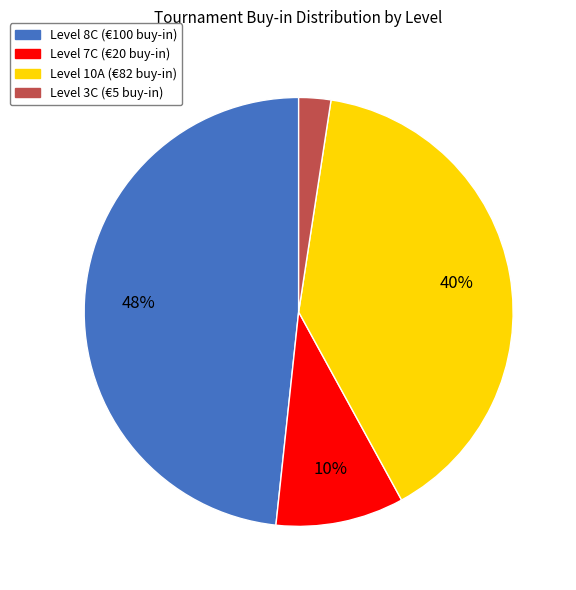

To the nearest percent, what is the average slice percentage?

25%